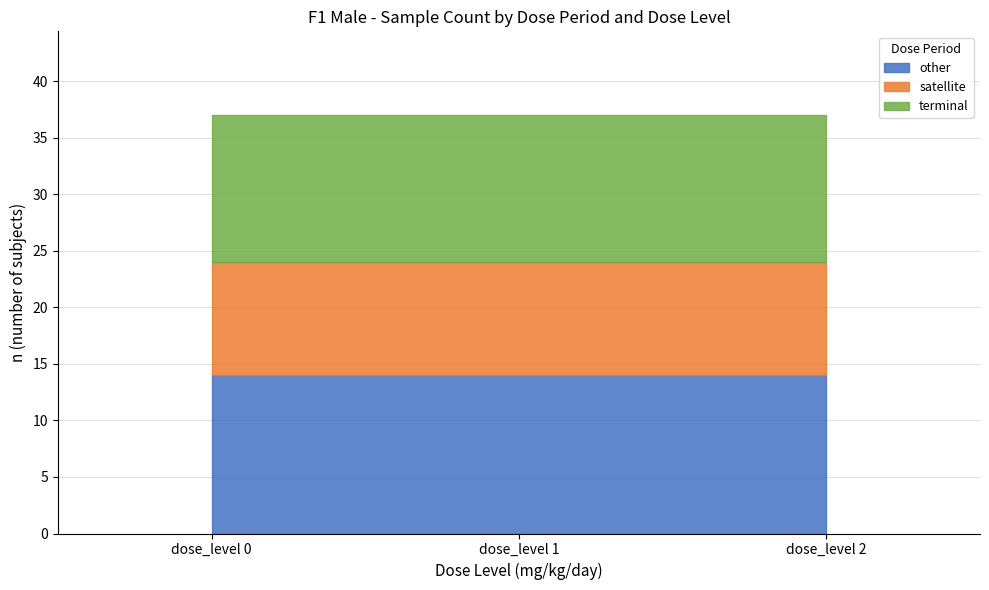

Reading left to right, transcribe all the data shown in this chart.

other: 14	14	14
satellite: 10	10	10
terminal: 13	13	13